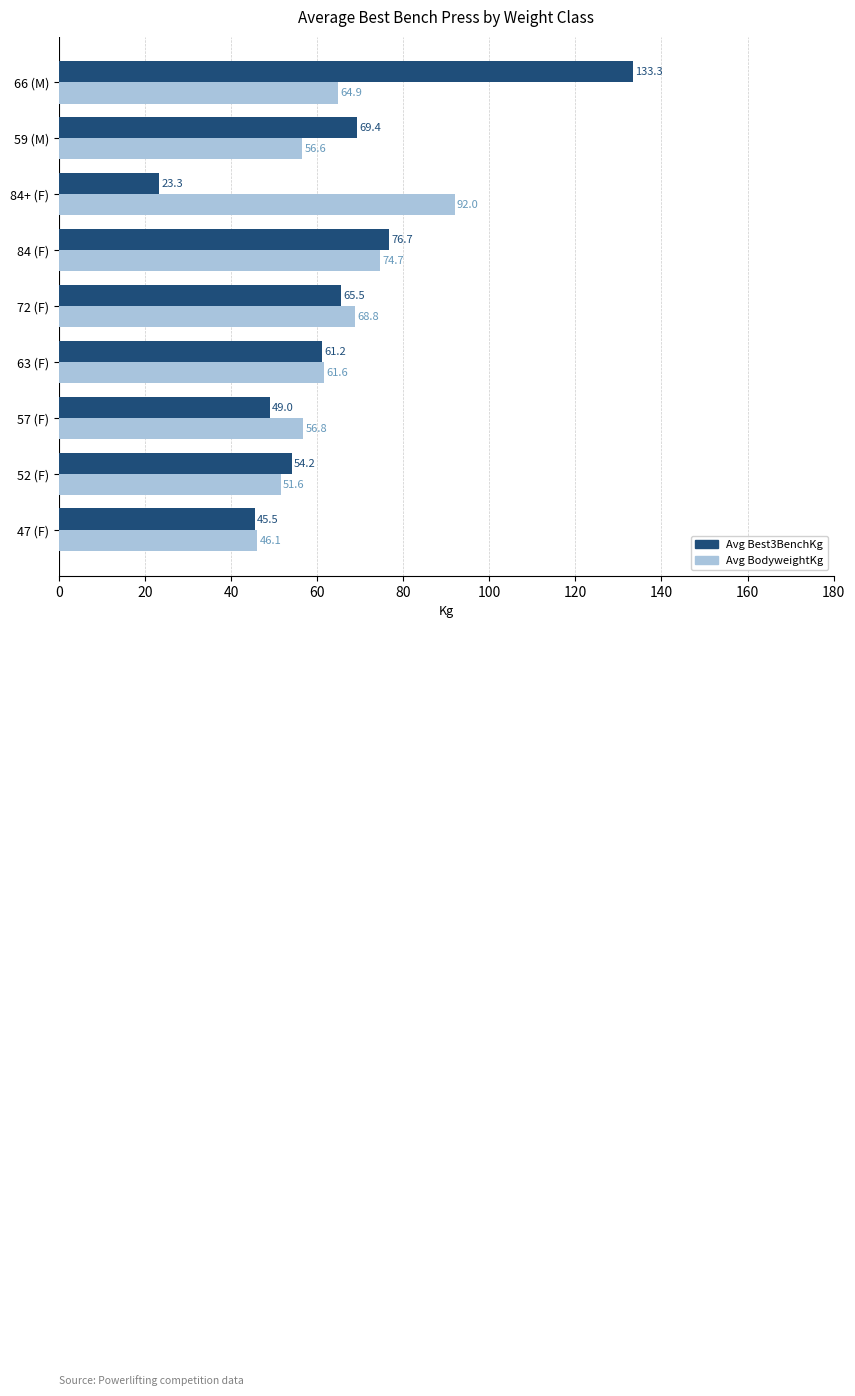

How many values in the Avg Best3BenchKg series are below 61?

4